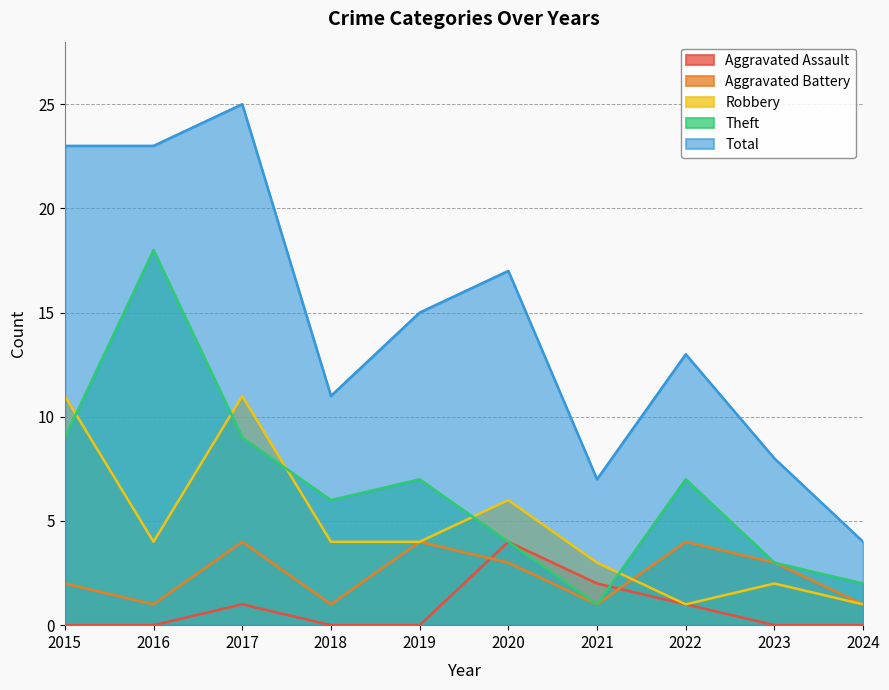

At which label is Theft closest to 9?

2015